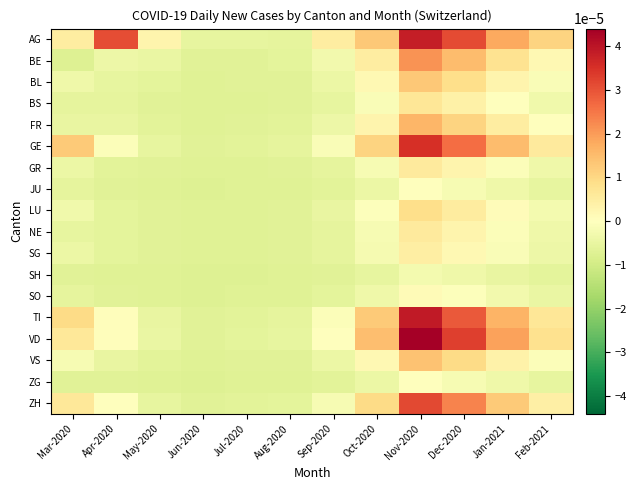

Which series has the widest spread of values?

VD